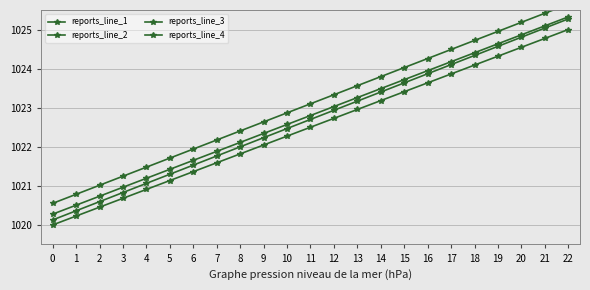

Rank the series by their maximum value, from highest to lowest.

reports_line_3, reports_line_2, reports_line_4, reports_line_1